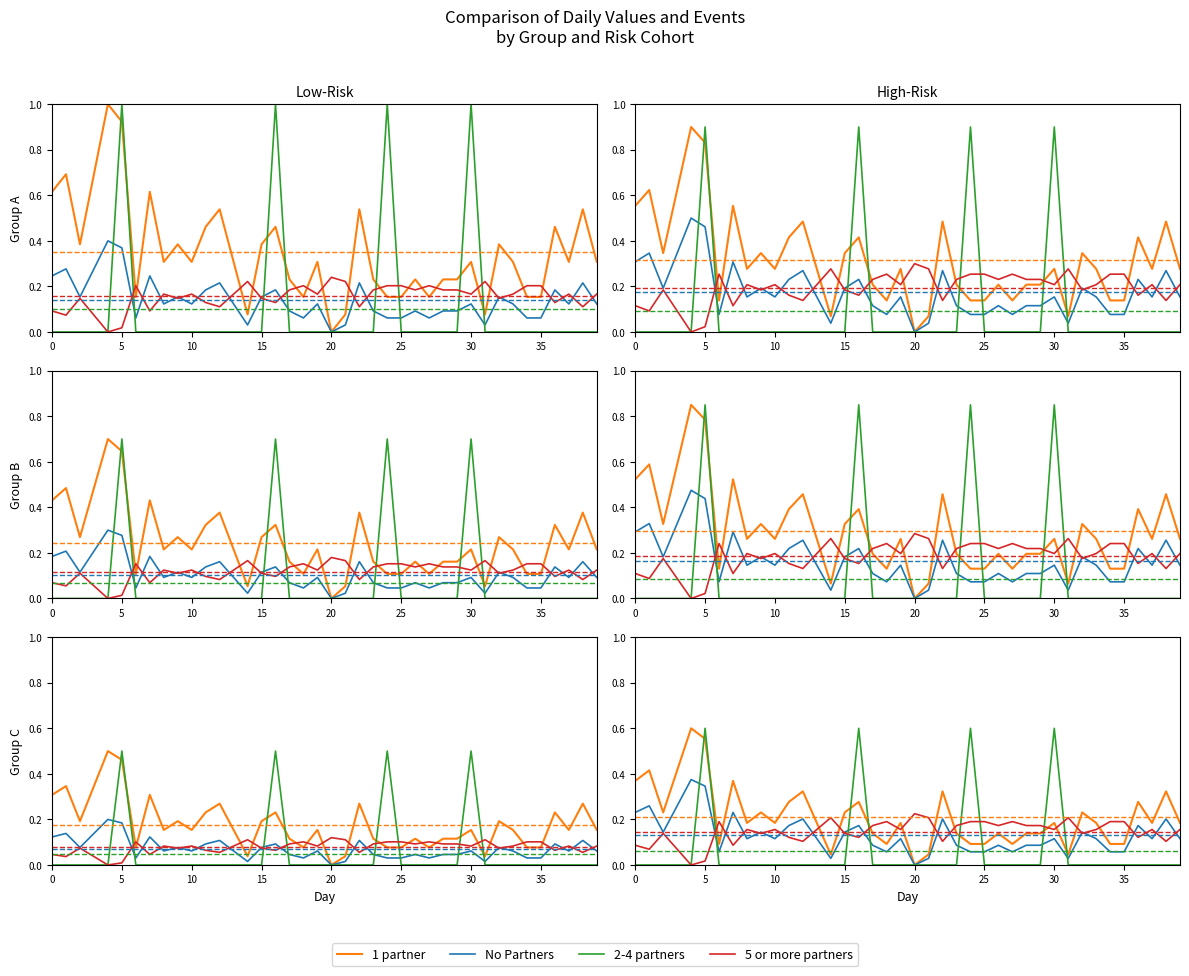

What value does the 5 or more partners series have at 31?

0.2